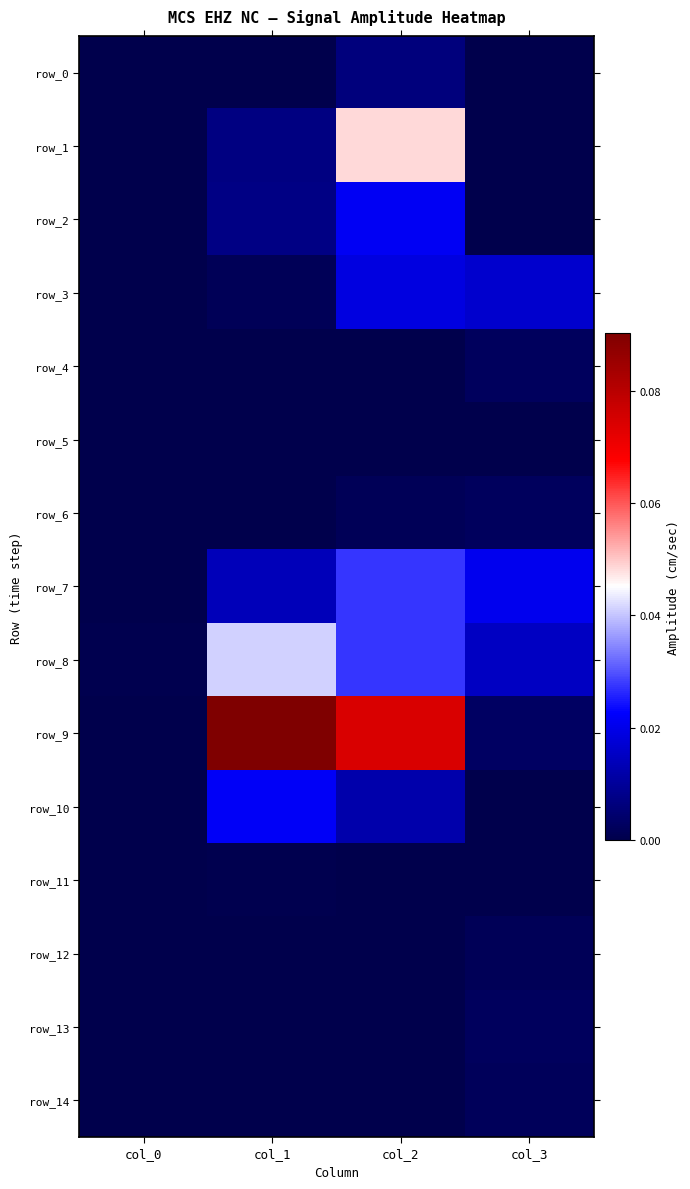

Which series has the largest total across all categories?

row_9